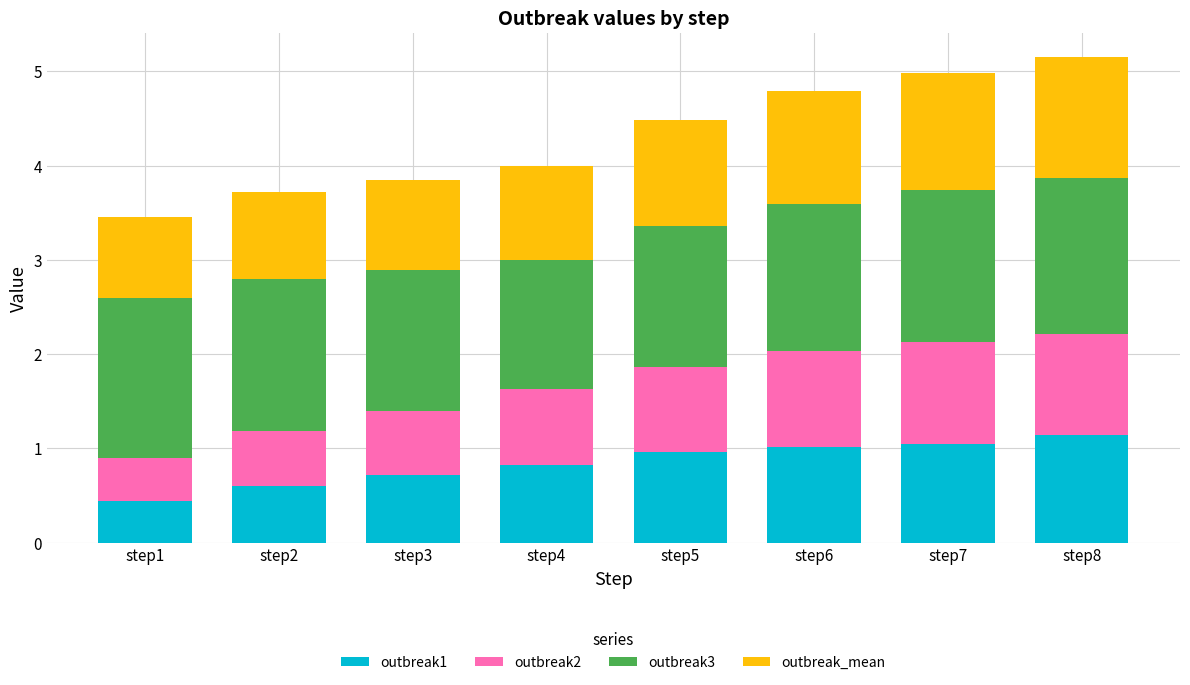

How many distinct data groups are displayed?

4